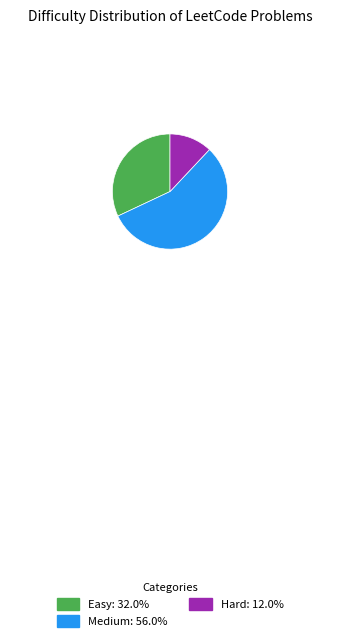

Is there any slice that represents more than half of the pie?

Yes